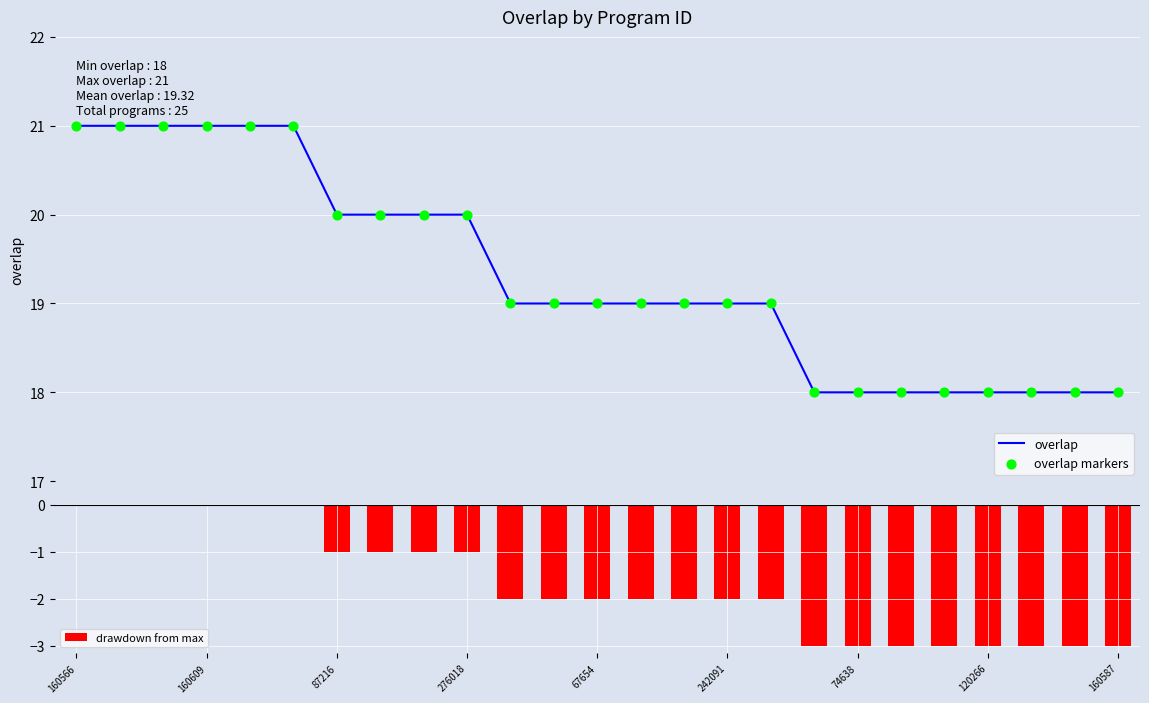

Which series reaches the maximum Y coordinate?

overlap